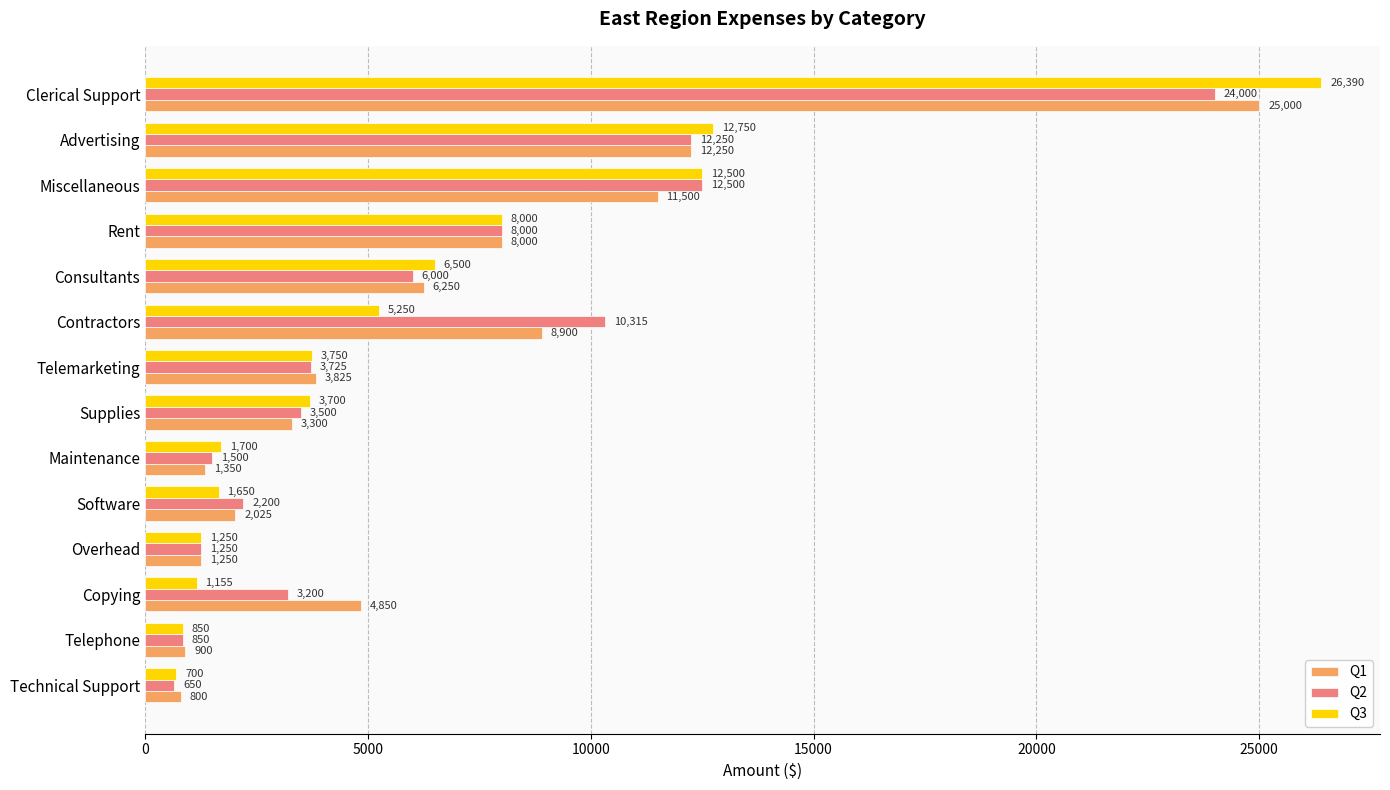

What are all the series names shown in the legend?

Q1, Q2, Q3